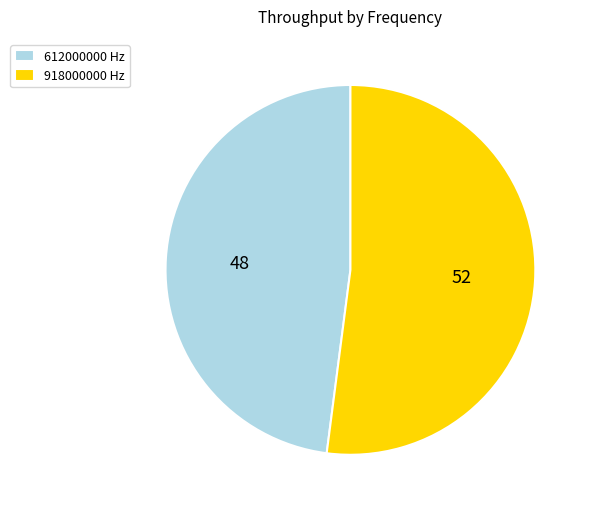

Is it true that 612000000 is 37% of the pie?

False